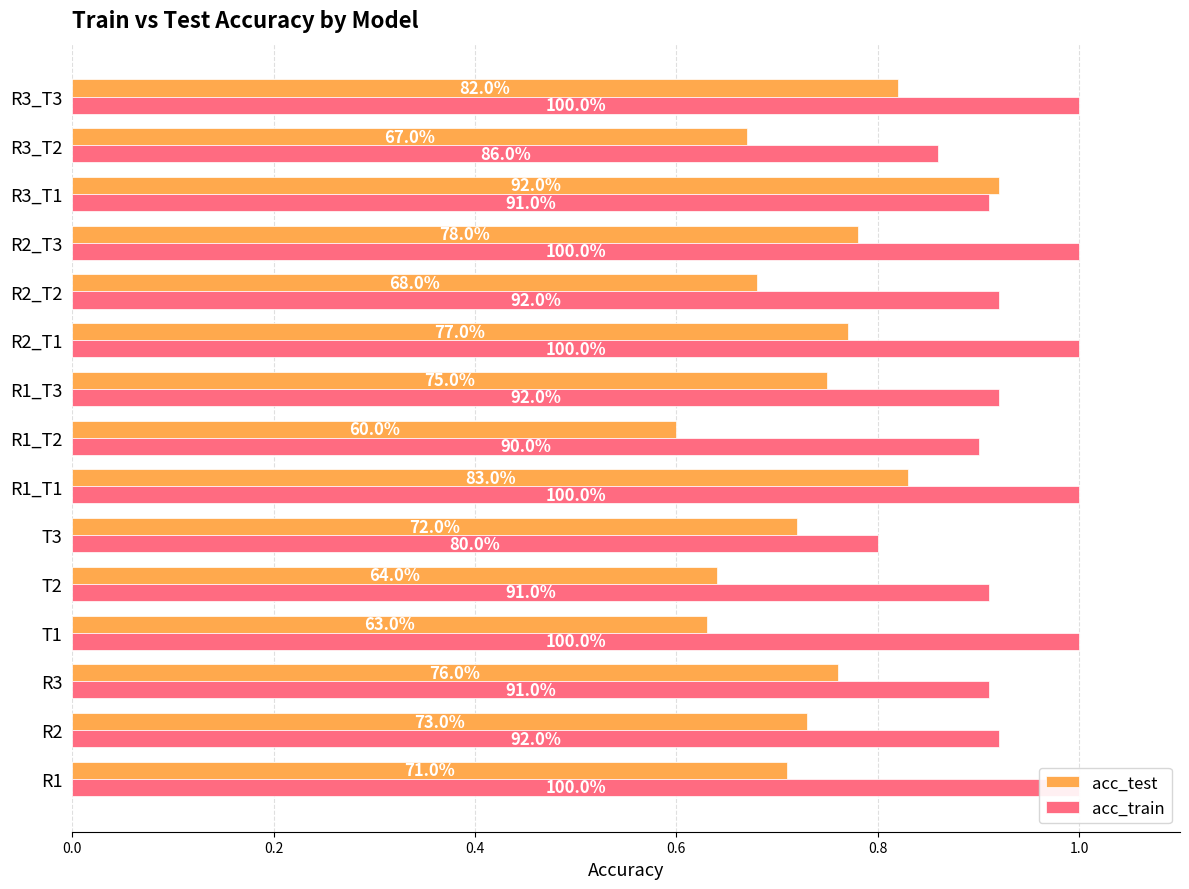

Which series has the largest total across all categories?

acc_train